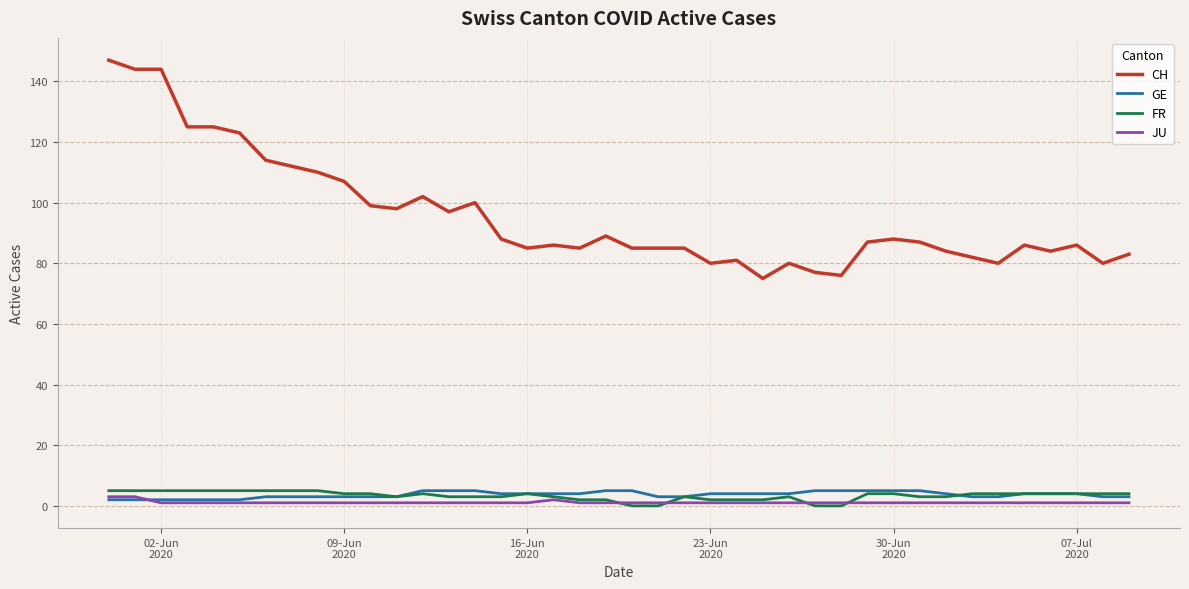

What is the maximum value shown in the chart?

147